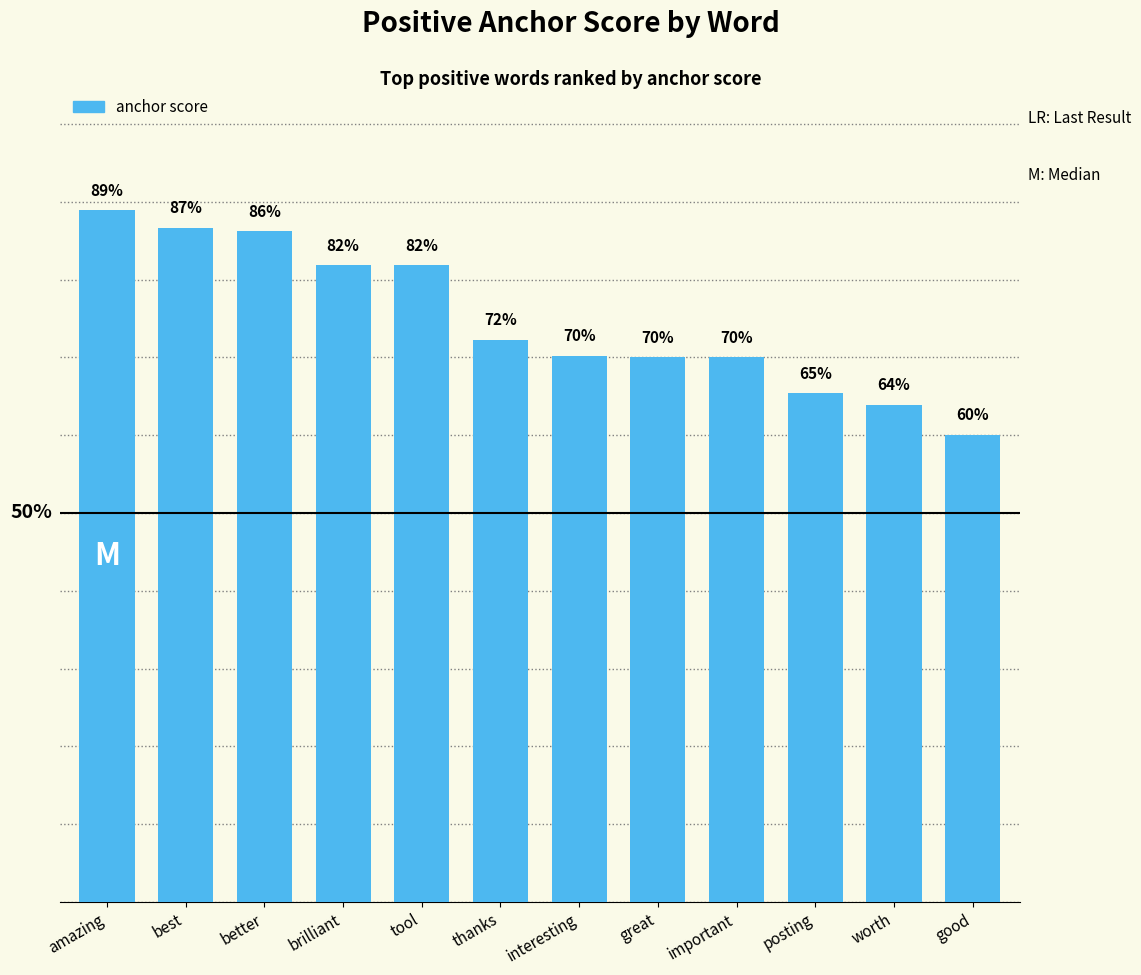

Are the bars horizontal?

No